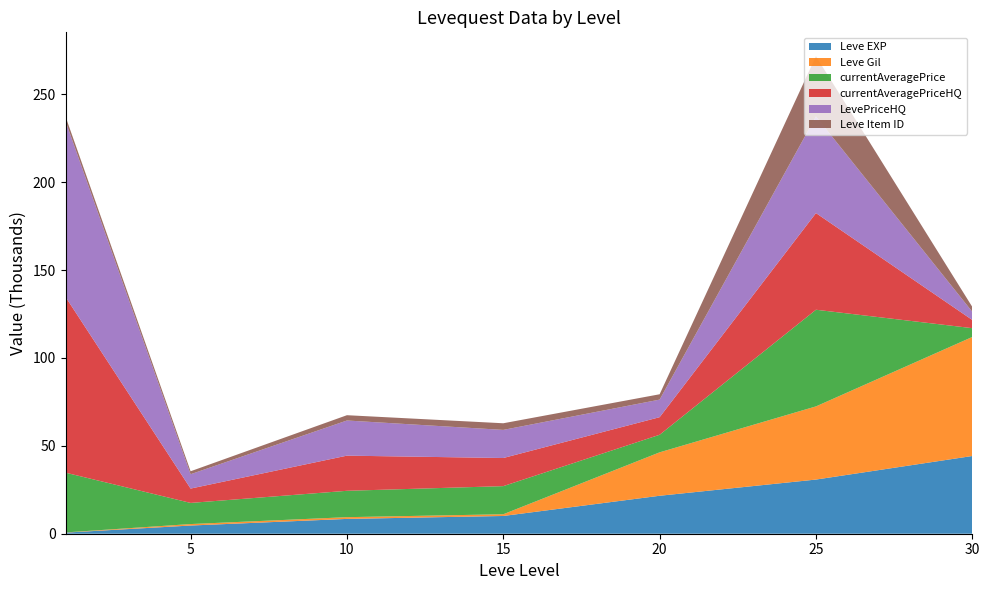

Reading left to right, extract all data points from this chart.

Leve EXP: 1=630.0	5=4660.0	10=8430.0	15=10100.0	20=21600.0	25=30820.0	30=44230.0
Leve Gil: 1=112.0	5=840.0	10=990.0	15=980.0	20=24710.0	25=41630.0	30=67730.0
currentAveragePrice: 1=34000.0	5=12028.0	10=15004.0	15=16000.0	20=10000.0	25=55000.0	30=5000.0
currentAveragePriceHQ: 1=100000.0	5=8164.6	10=20000.0	15=16000.0	20=10000.0	25=55000.0	30=4659.9
LevePriceHQ: 1=100000.0	5=8164.6	10=20000.0	15=16000.0	20=10000.0	25=55000.0	30=4659.9
Leve Item ID: 1=2631.0	5=1685.0	10=3017.0	15=3774.0	20=3043.0	25=34261.0	30=2767.0